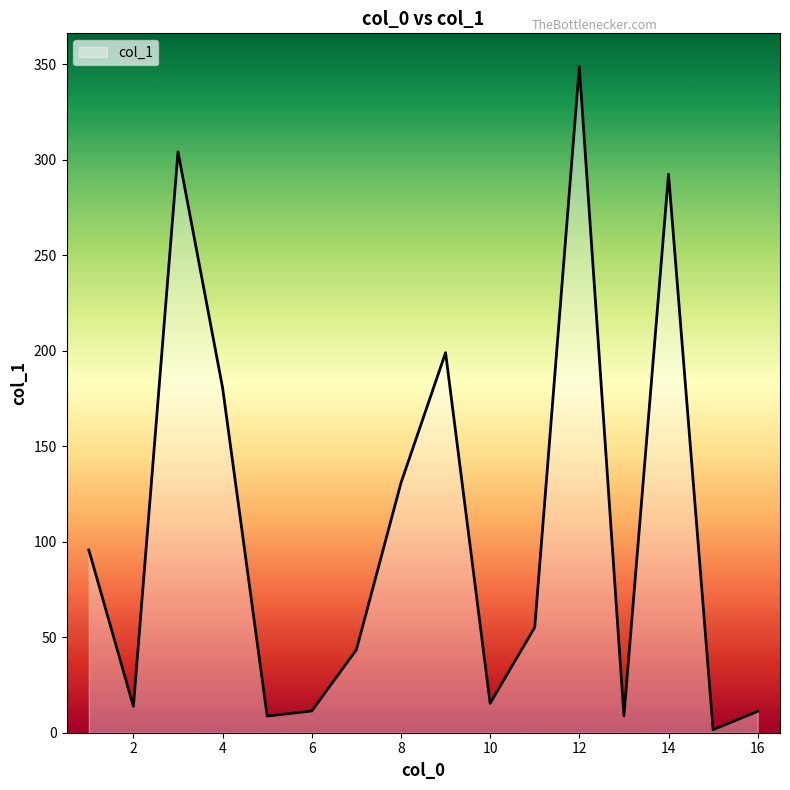

How many interior local peaks (higher than both neighbors) does the data have?

4